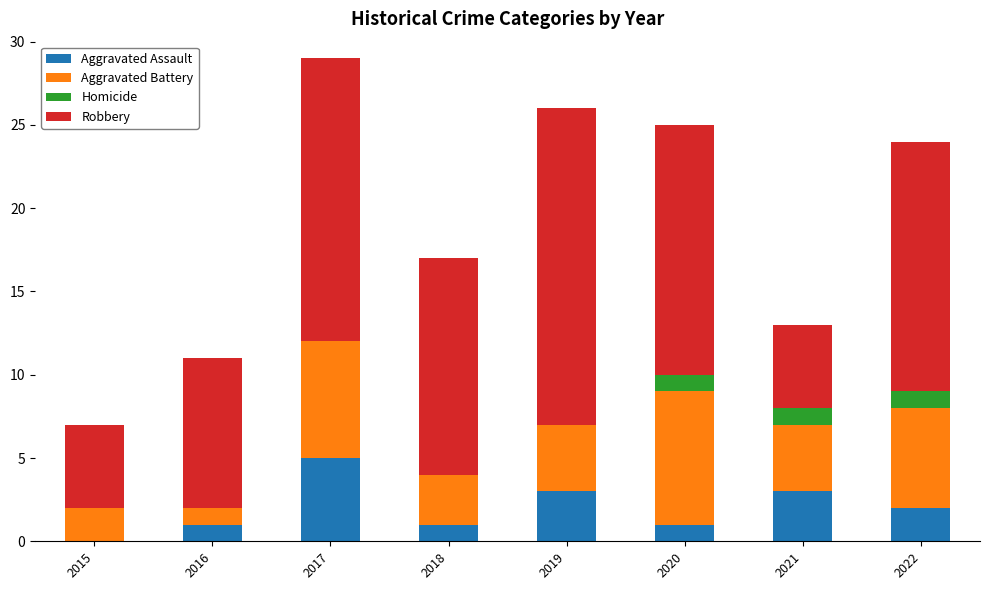

At which label does Aggravated Assault reach its peak?

2017